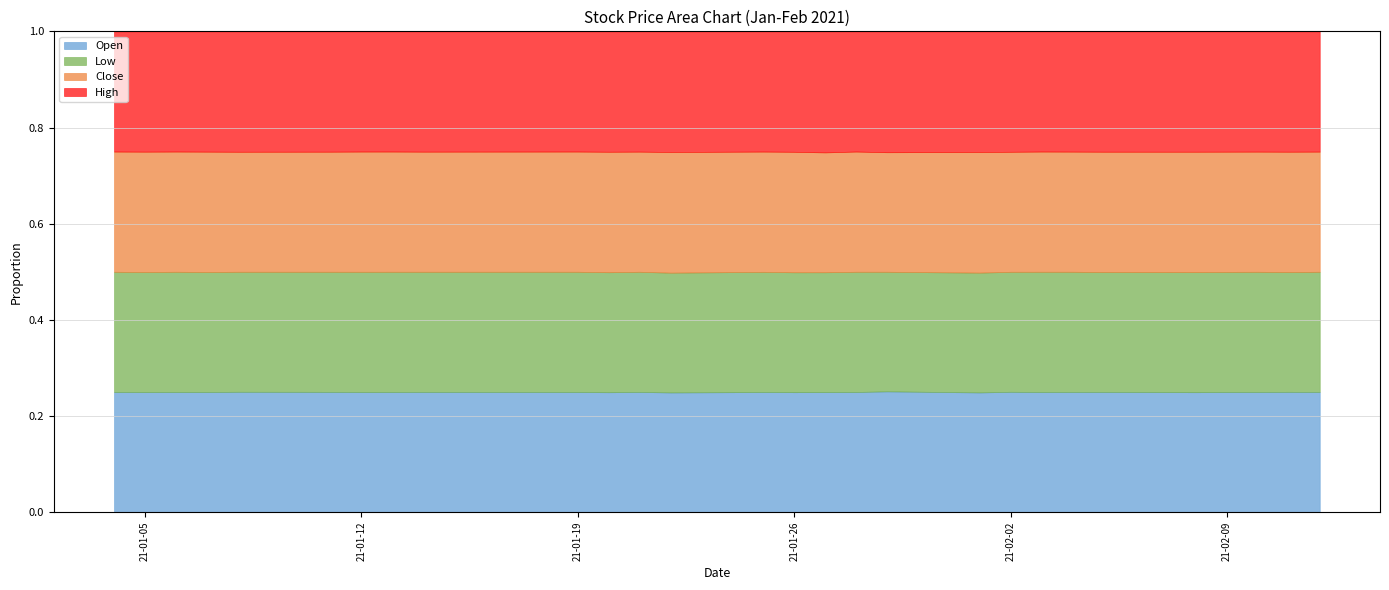

True or false: Close and High intersect in this chart.

False